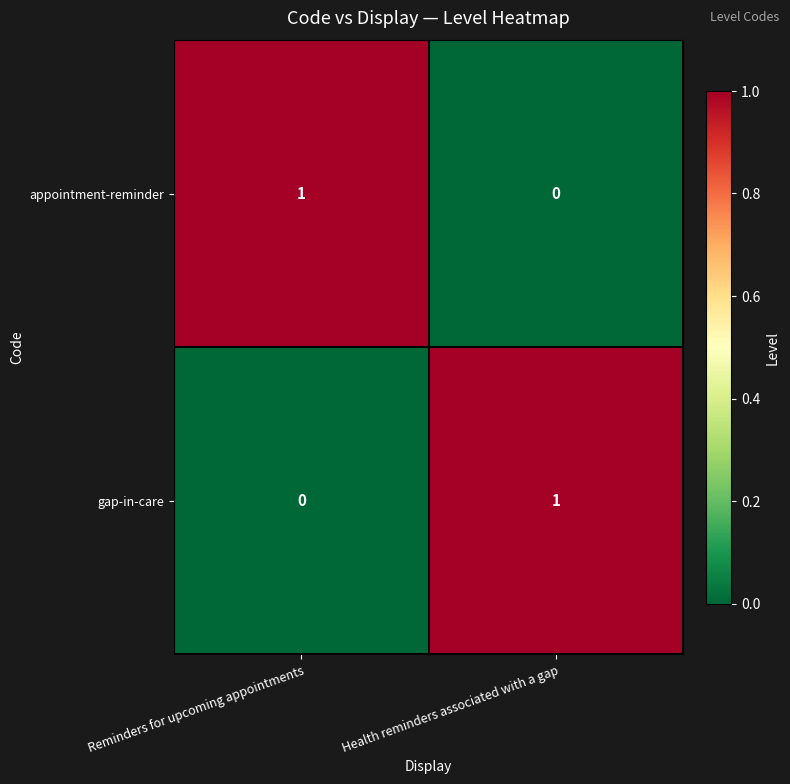

At Reminders for upcoming appointments, list the series in order from smallest to largest.

gap-in-care, appointment-reminder